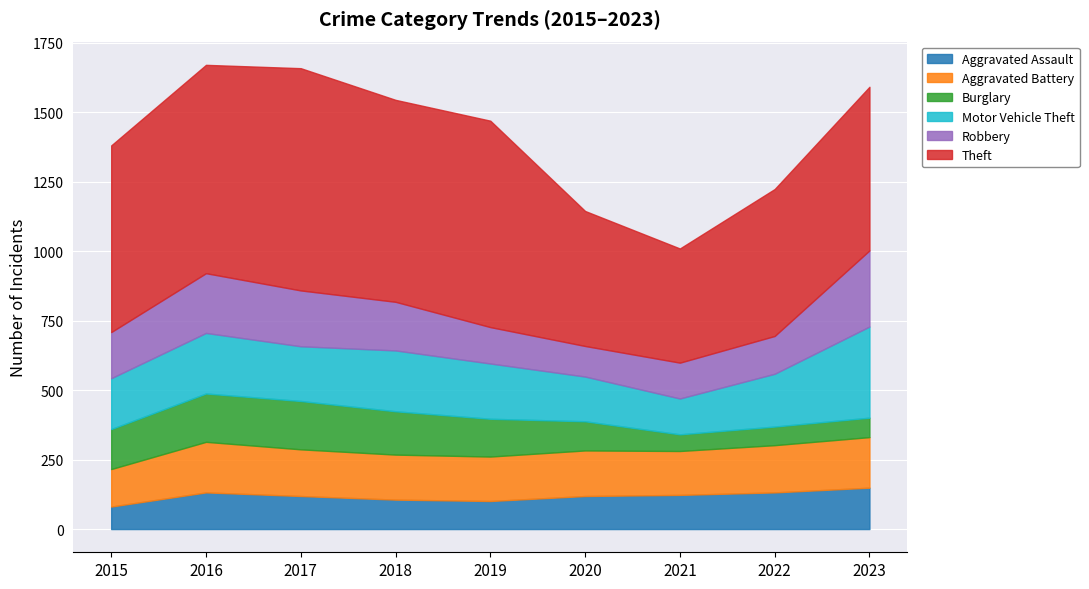

Which series has the largest range (max minus min)?

Theft